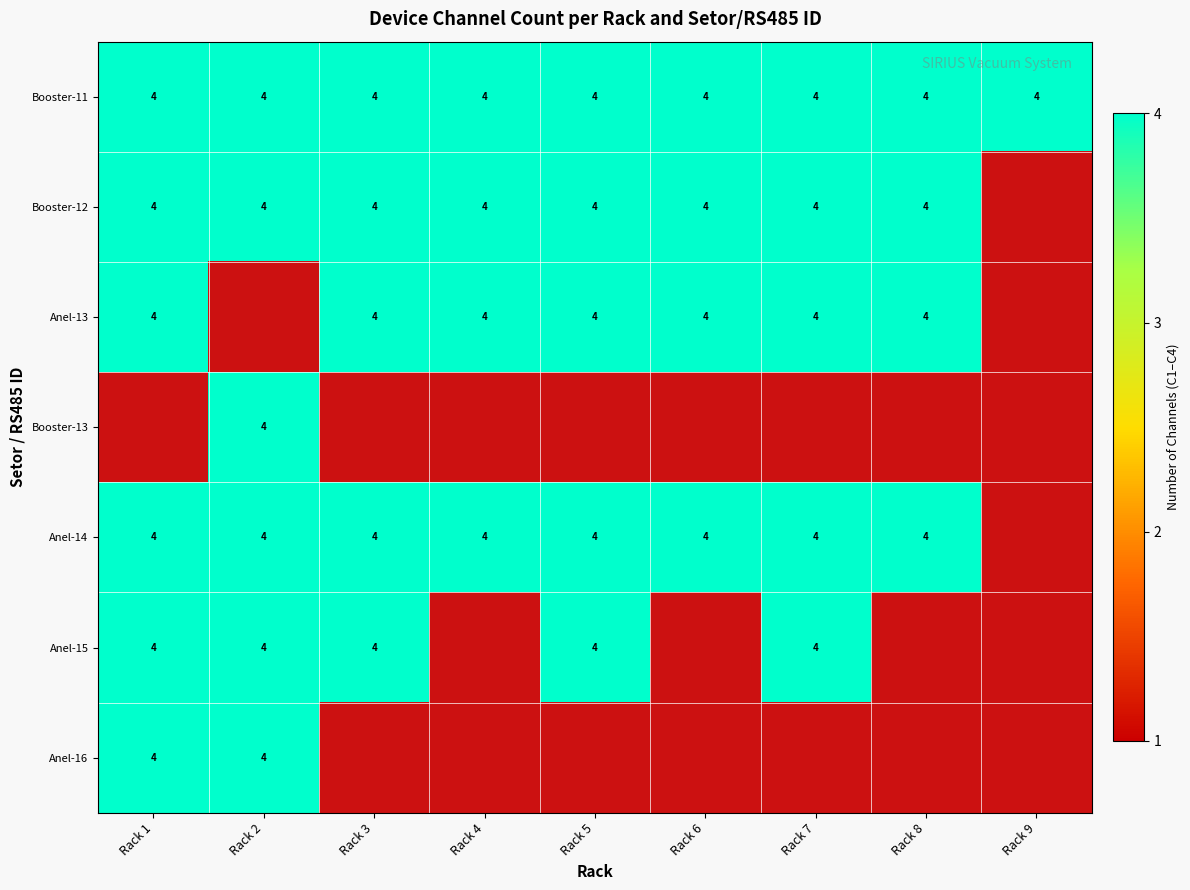

The Anel-14 series shows 6 at Rack 1. True or false?

False